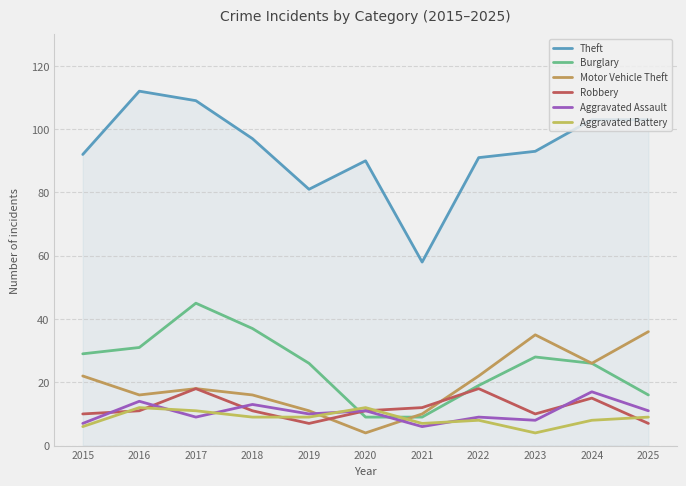

Which series has the widest spread of values?

Theft